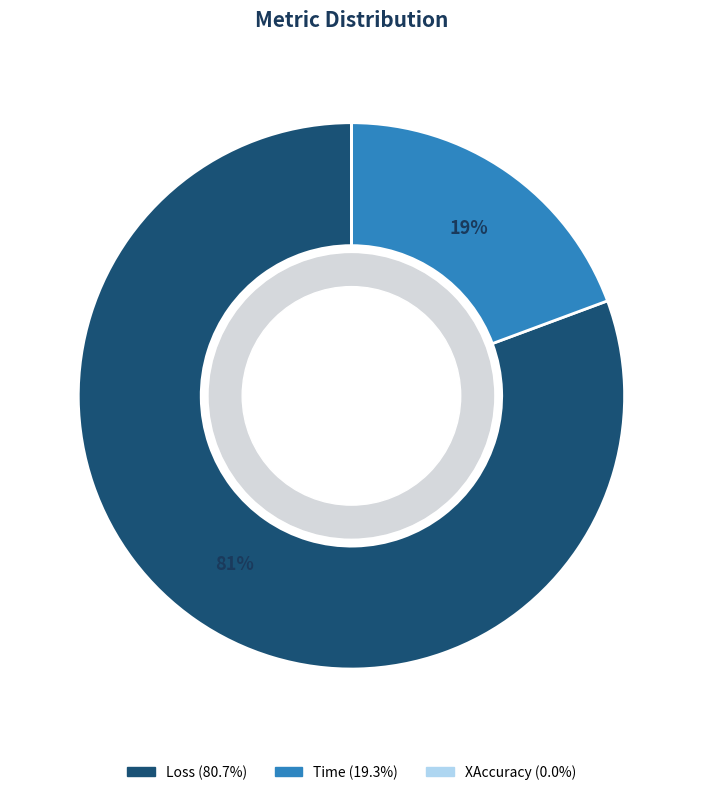

Which category has the biggest portion of the pie?

Loss